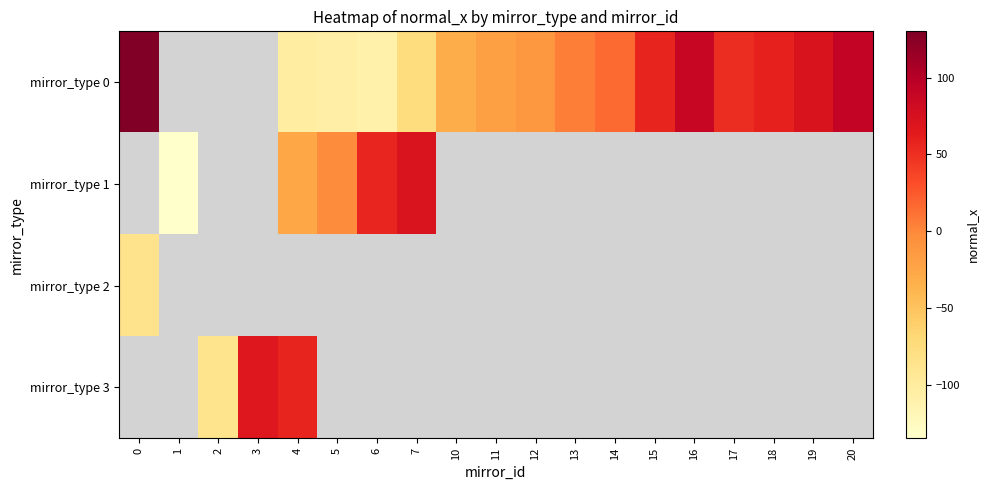

At how many categories does at least one series exceed -99?

18